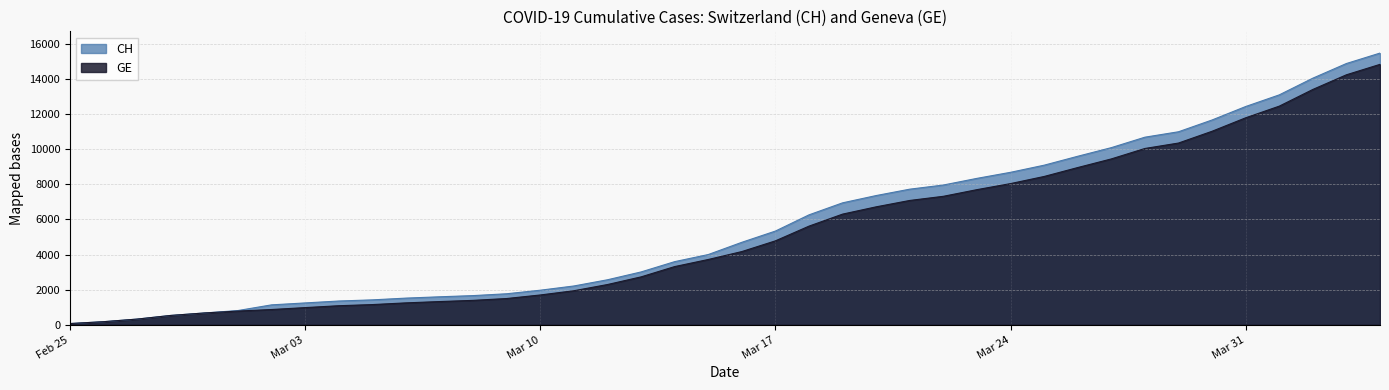

What is the difference between the highest and lowest values at 2020-04-02?

642